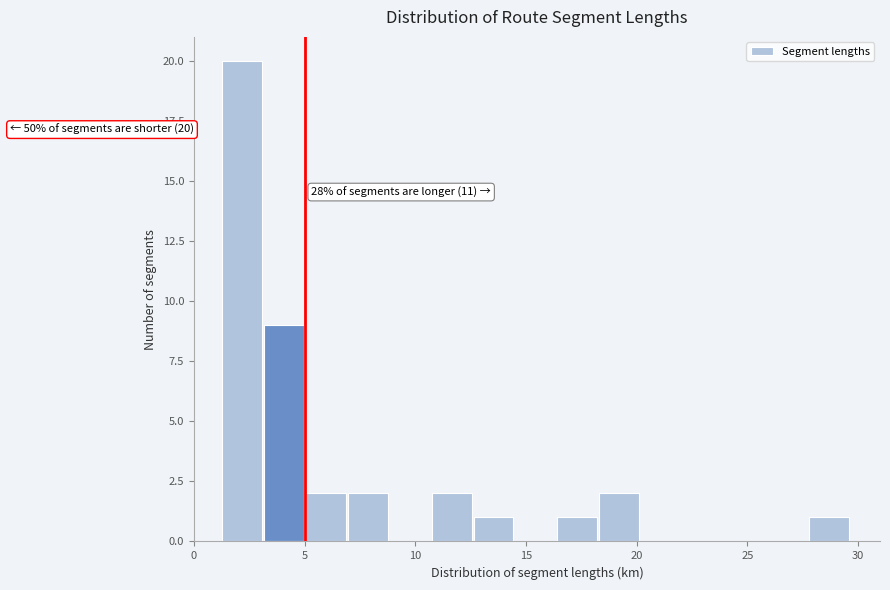

Read against the x-axis, roughly where is the centre of the tallest bar?

2.0